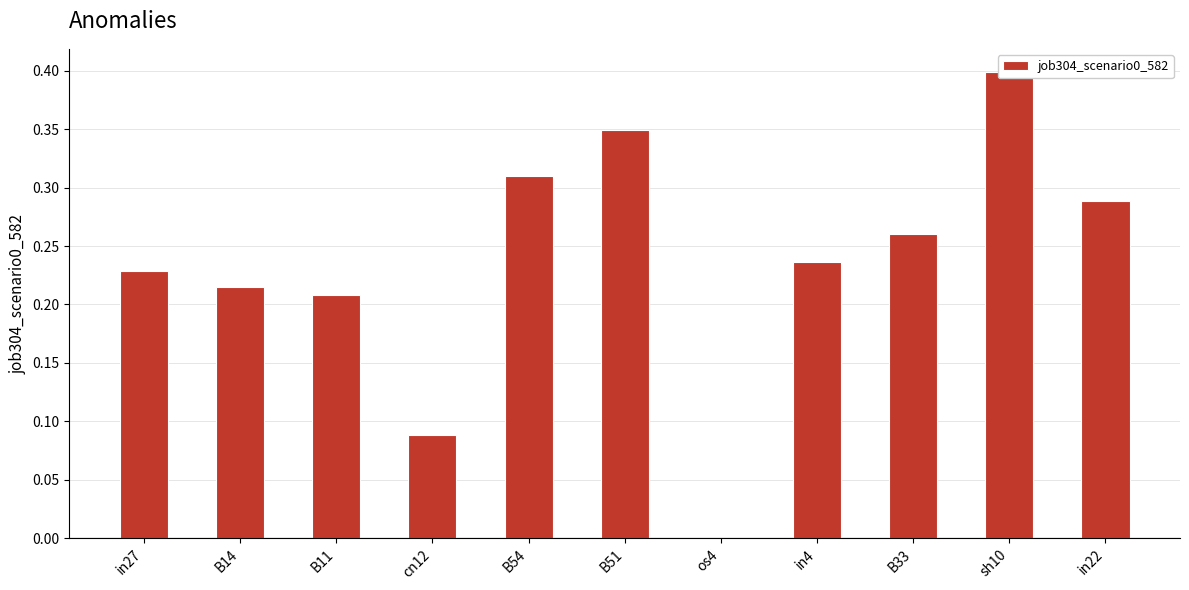

Rank the categories by value from lowest to highest.

os4, cn12, B11, B14, in27, in4, B33, in22, B54, B51, sh10